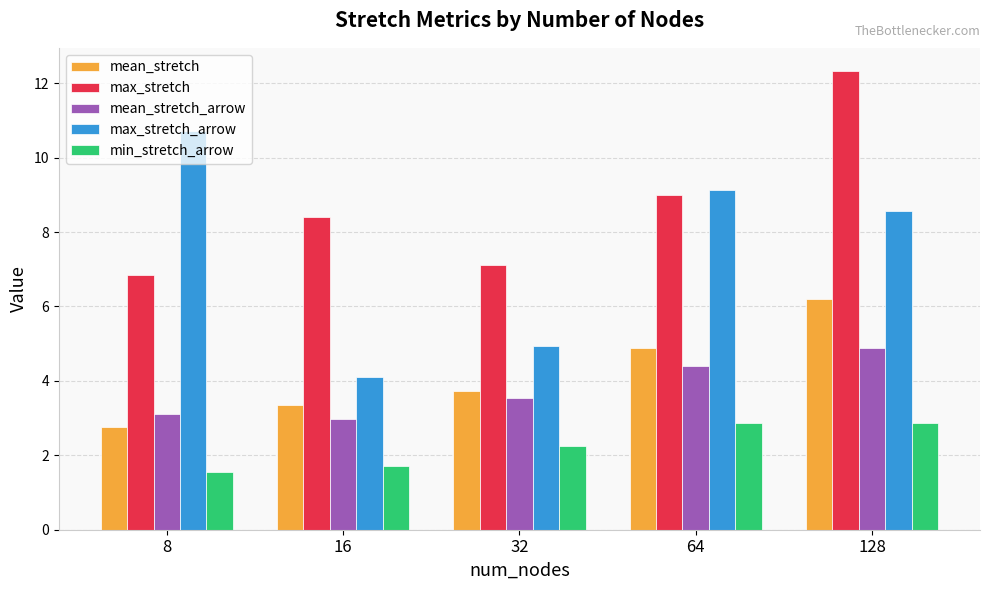

How many data points does each series have?

5